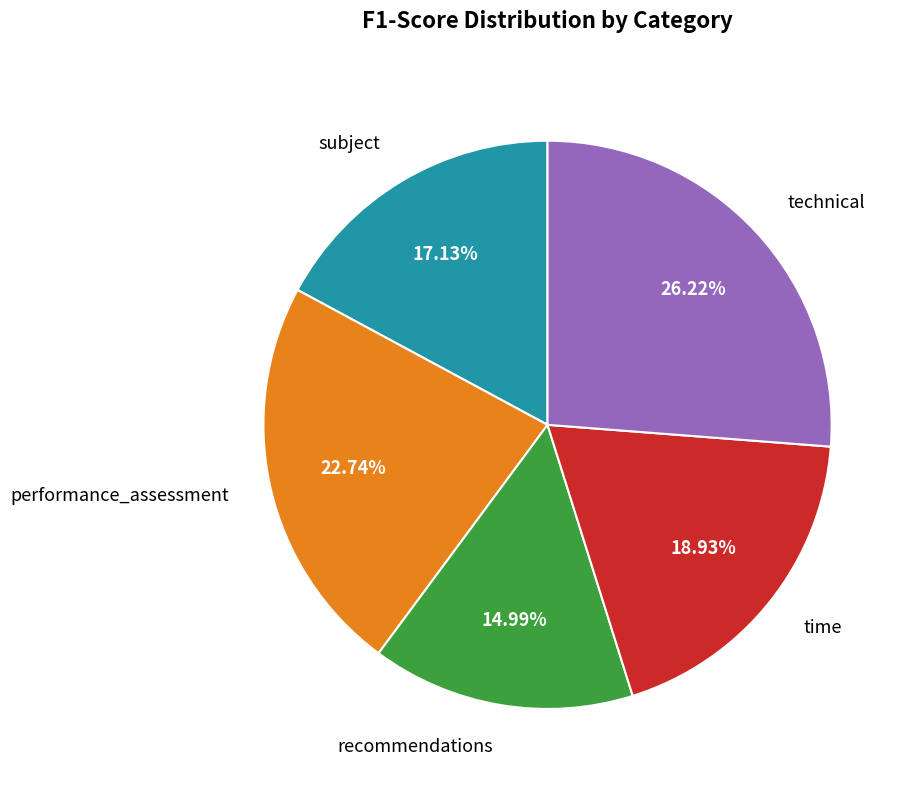

To the nearest percent, what is the average slice percentage?

20%